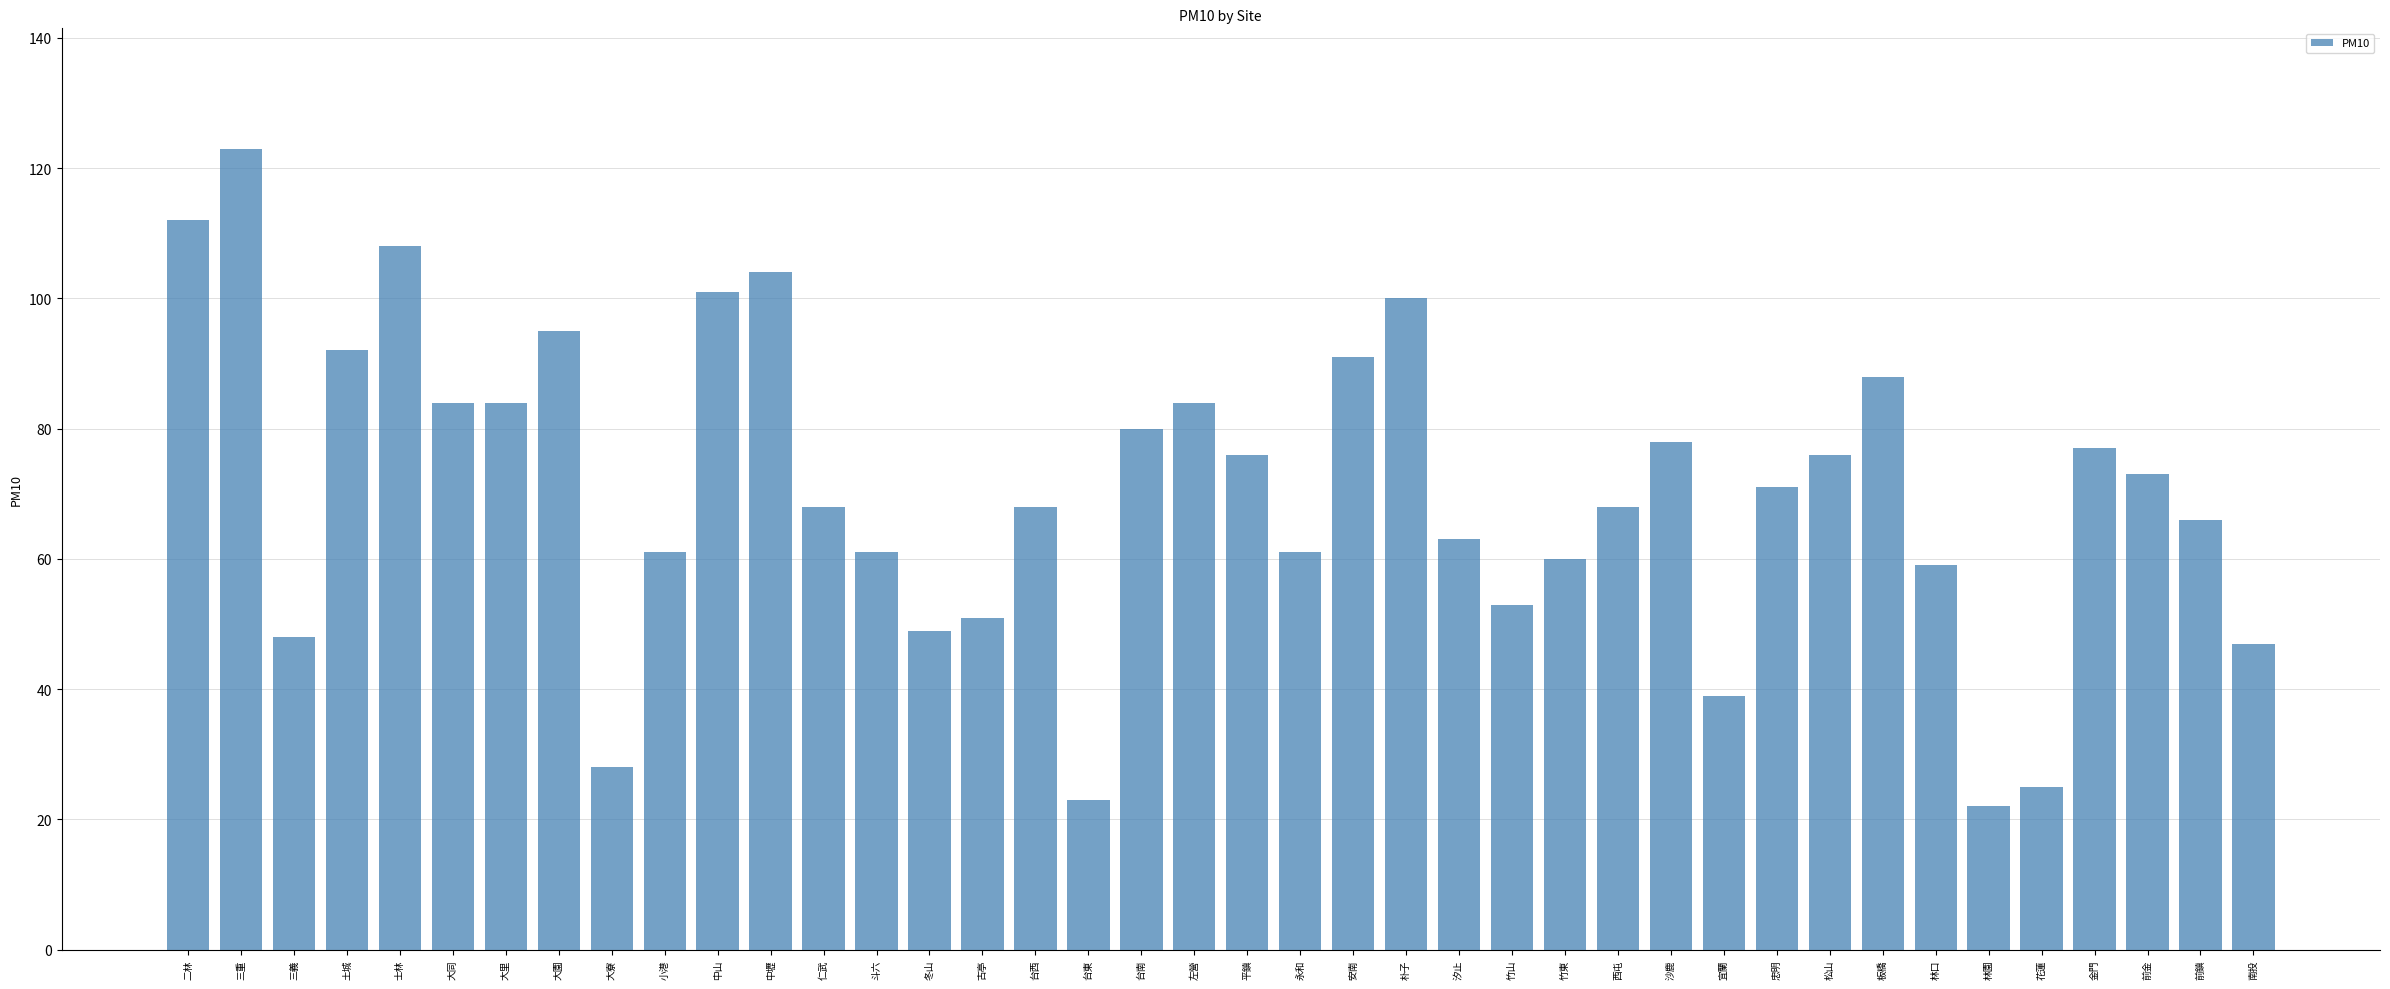

How many bars are there in total?

40